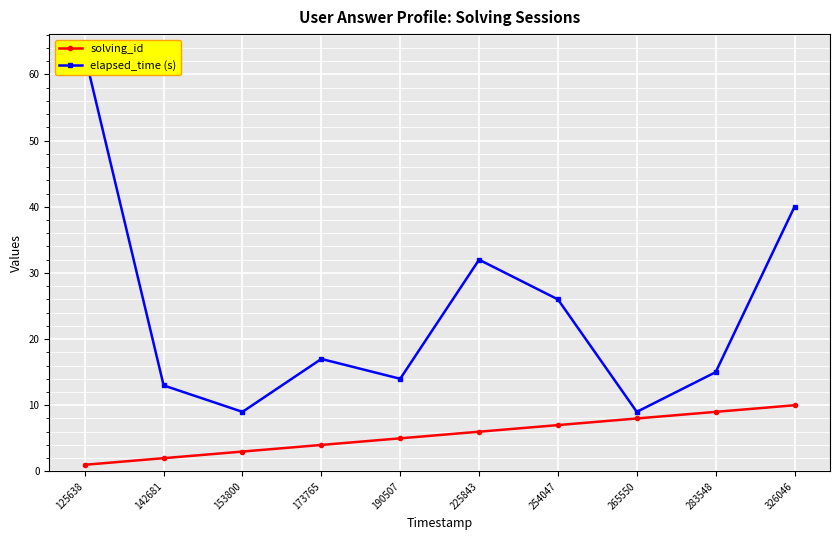

At how many categories does at least one series exceed 16?

5